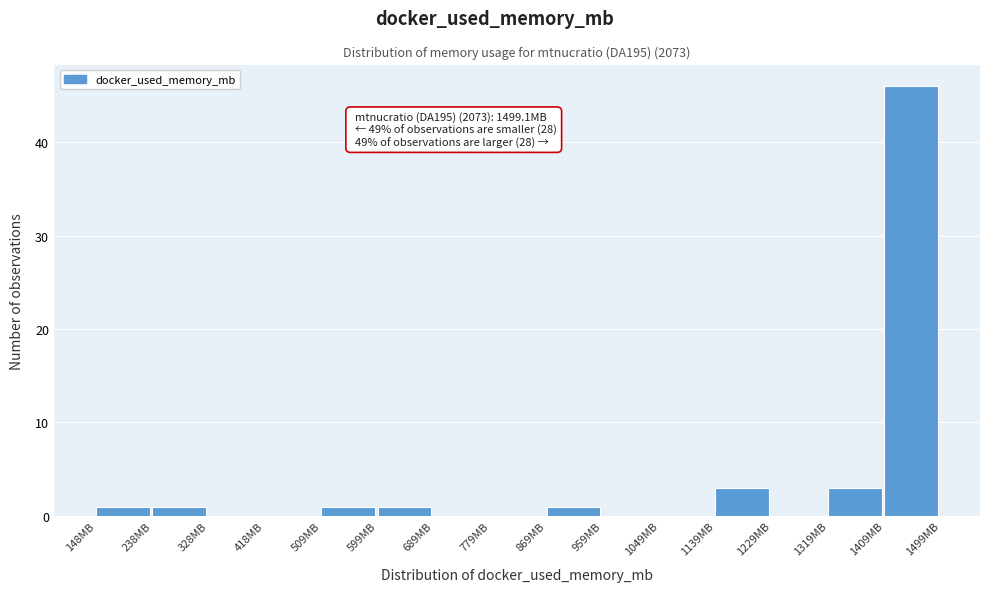

Which range on the x-axis has the tallest bar?

1410 to 1500